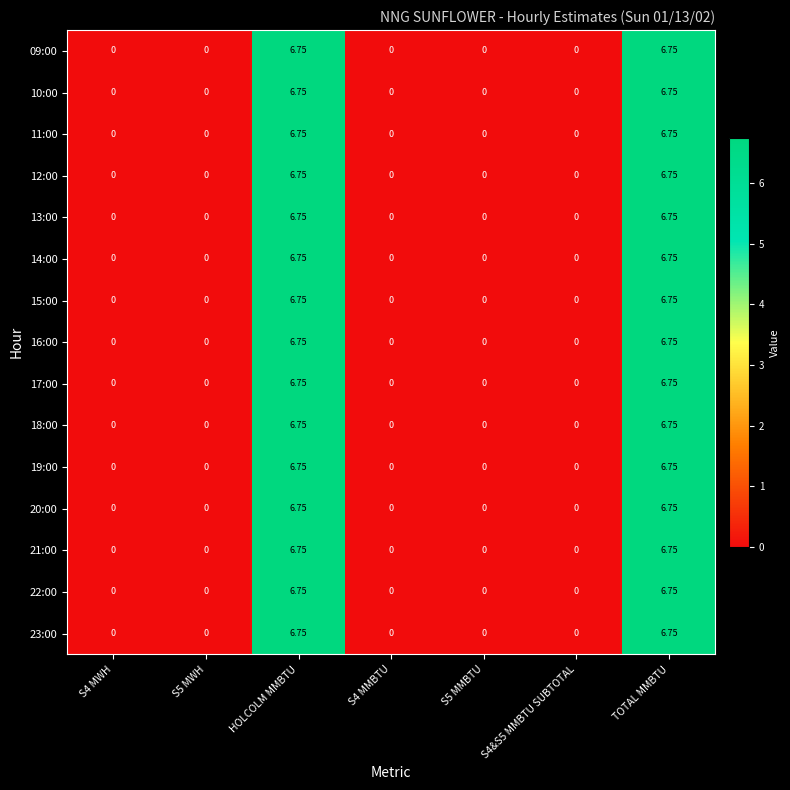

At TOTAL MMBTU, list the series in order from largest to smallest.

09:00, 10:00, 11:00, 12:00, 13:00, 14:00, 15:00, 16:00, 17:00, 18:00, 19:00, 20:00, 21:00, 22:00, 23:00